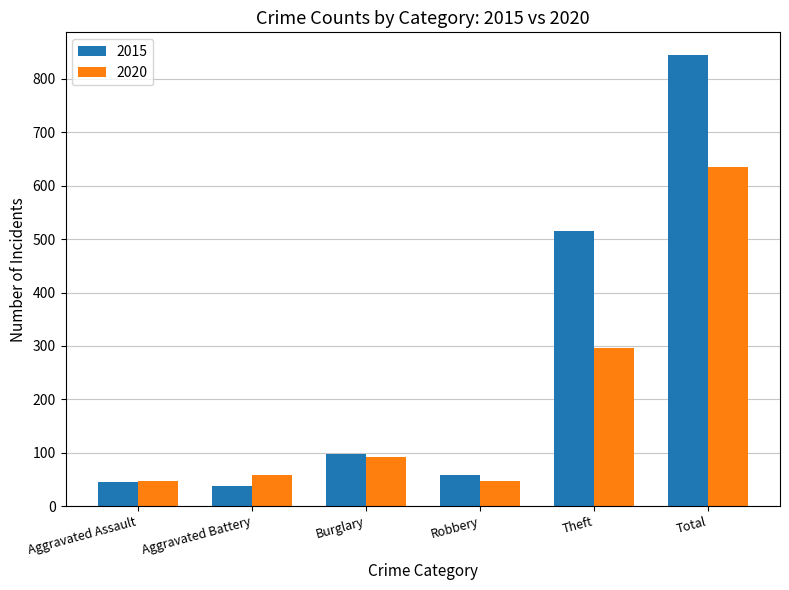

True or false: 2020 has a value of 151 at Burglary.

False